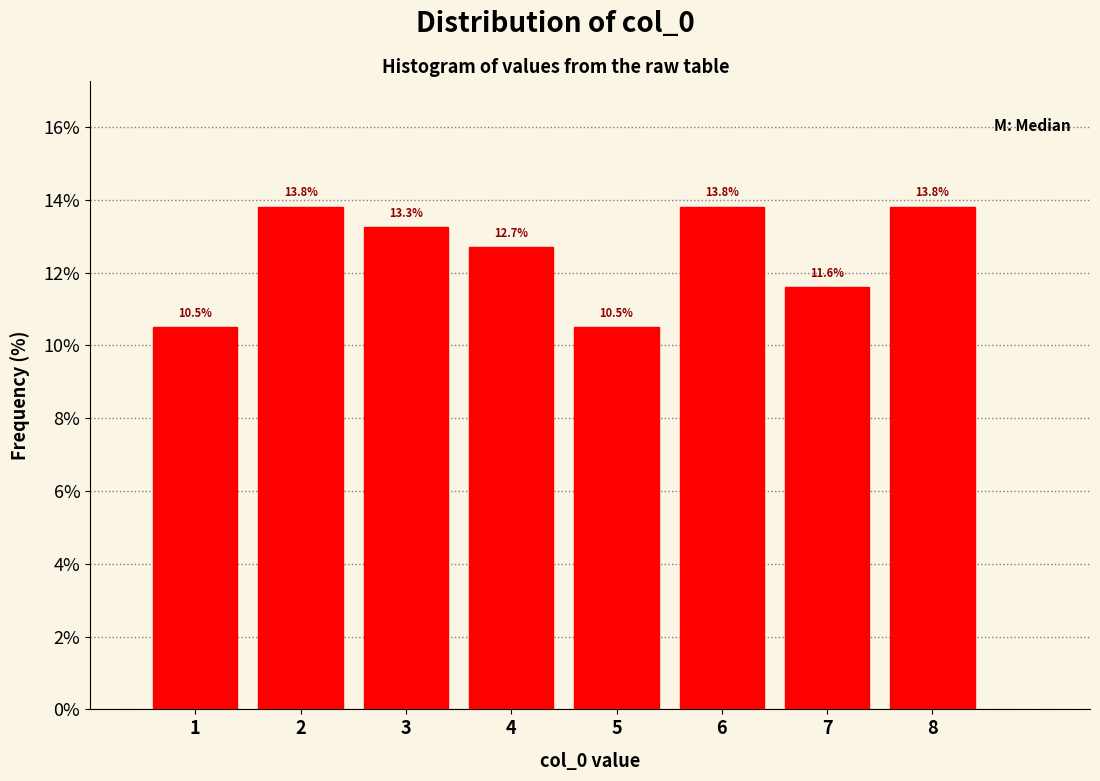

Reading left to right, transcribe this chart: for each bar, give the range it covers on the x-axis and its height.

0.5 to 1.5: 10.5
1.5 to 2.5: 13.8
2.5 to 3.5: 13.3
3.5 to 4.5: 12.7
4.5 to 5.5: 10.5
5.5 to 6.5: 13.8
6.5 to 7.5: 11.6
7.5 to 8.5: 13.8